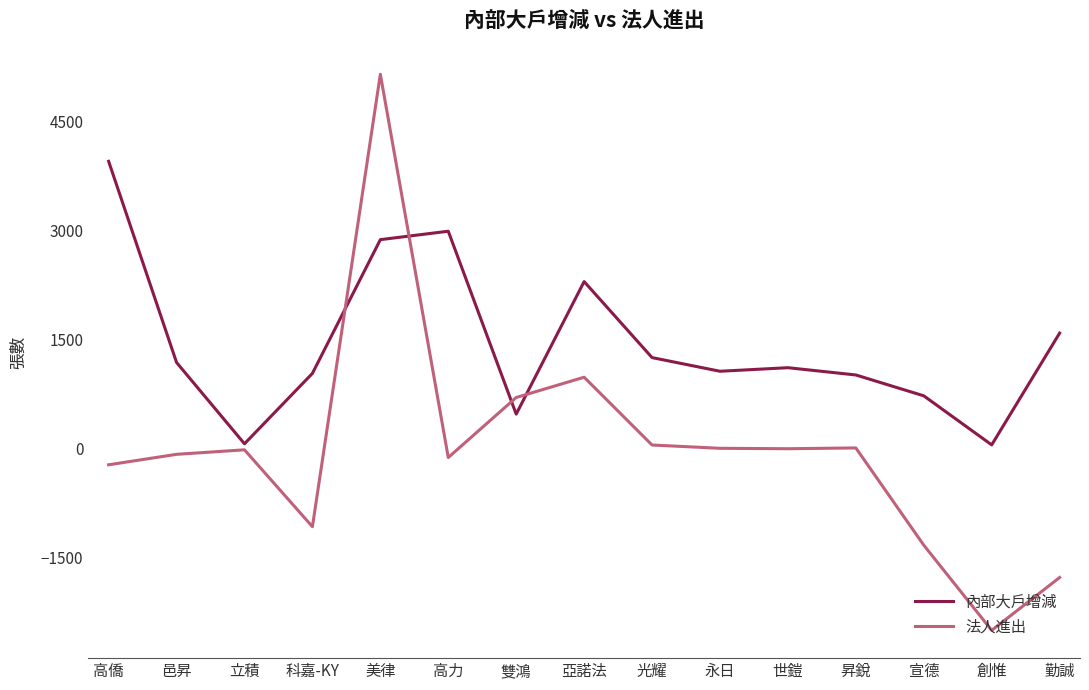

The value of 內部大戶增減 at 科嘉-KY is 1038. True or false?

True